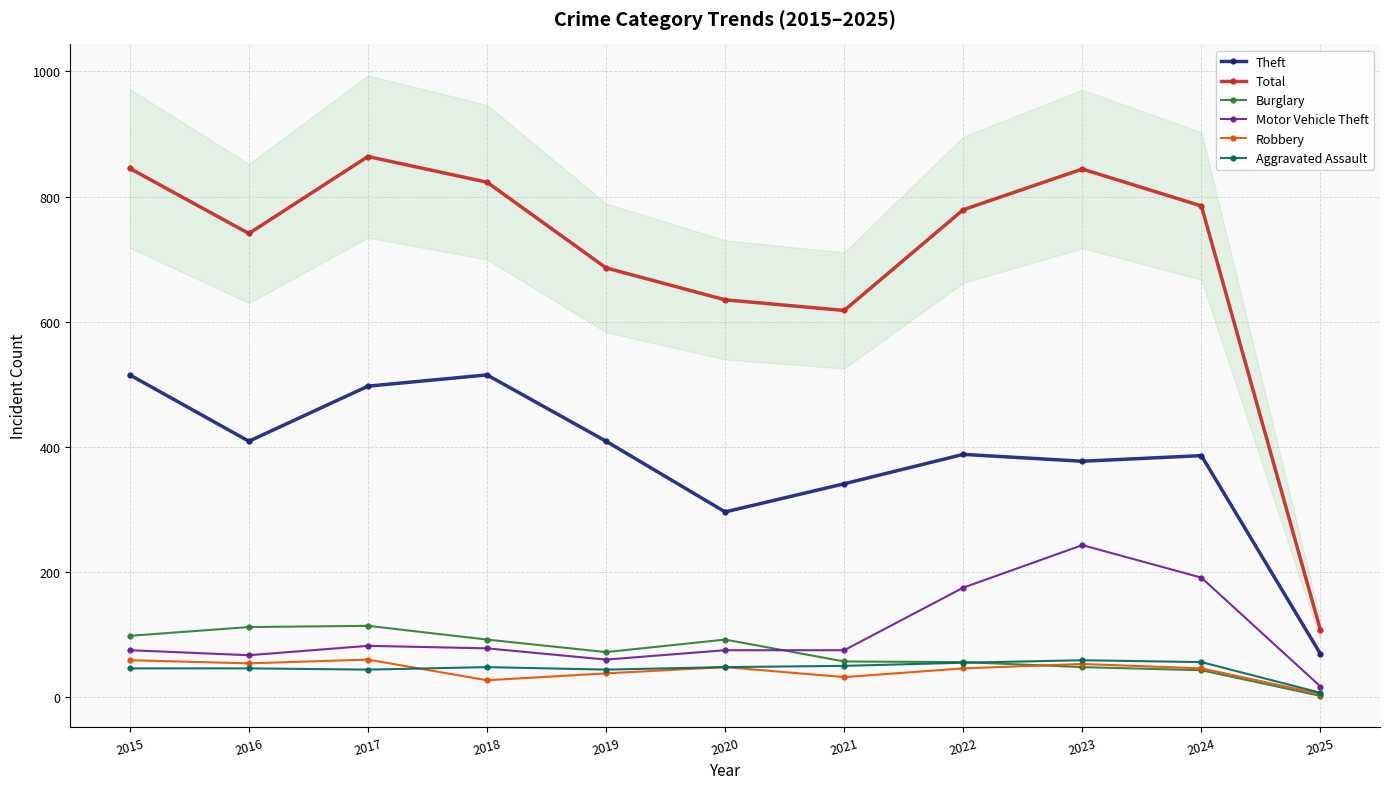

True or false: Robbery and Theft intersect in this chart.

False